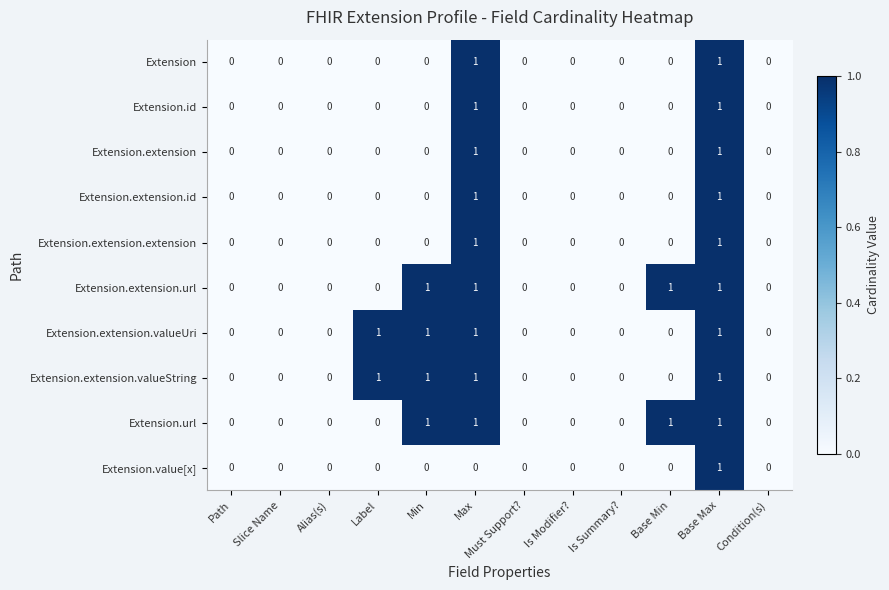

The Extension.url series shows 0 at Slice Name. True or false?

True